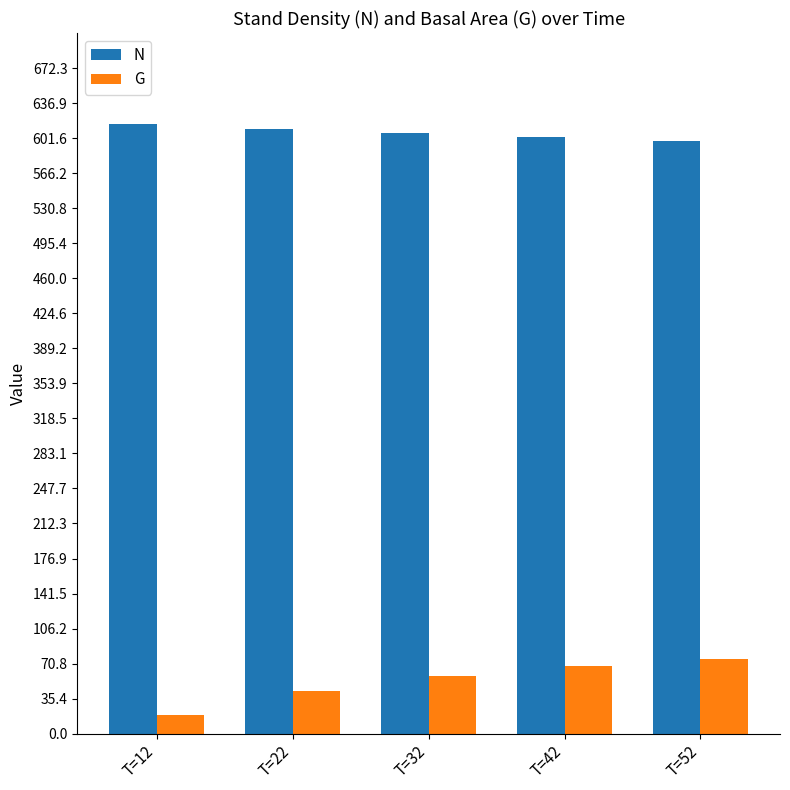

What are all the series names shown in the legend?

N, G